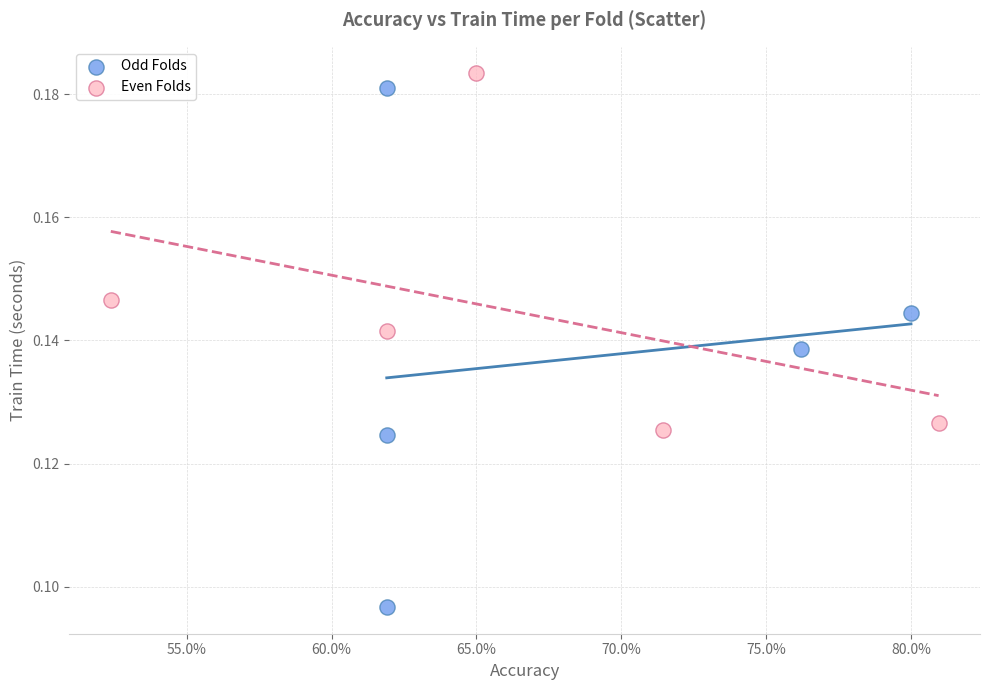

Which series contains the lowest Y value?

Odd Folds